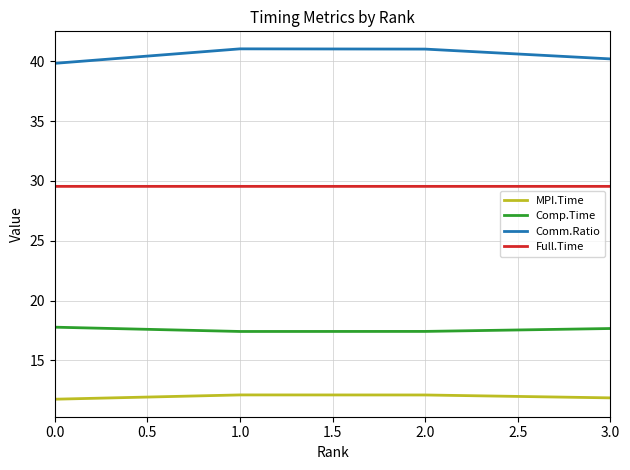

Which series has the largest total across all categories?

Comm.Ratio